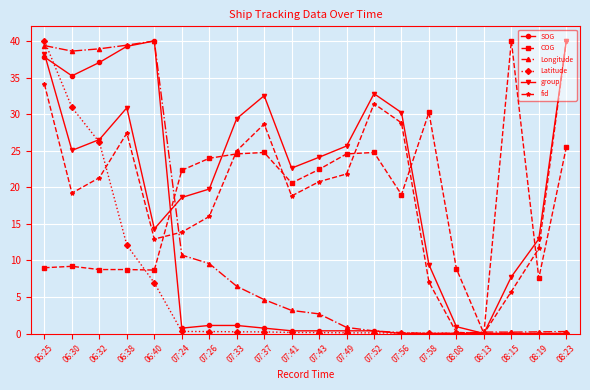

The COG series shows 8.7 at 06:38. True or false?

True